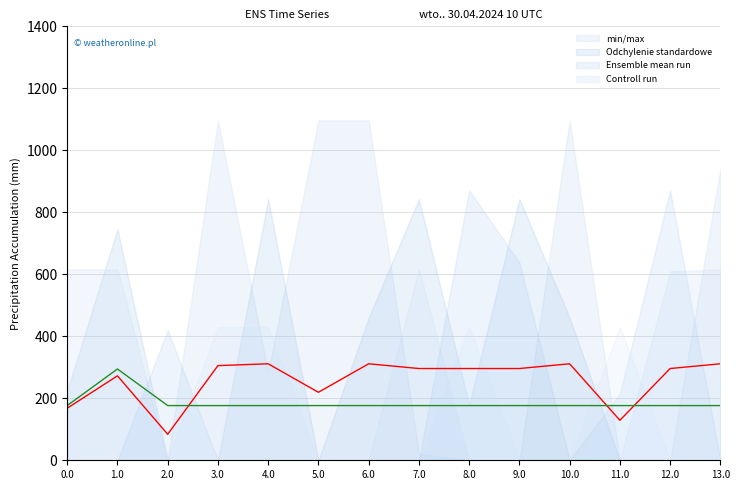

Where do Controll run and Ensemble mean run first cross each other?

2.0 and 3.0